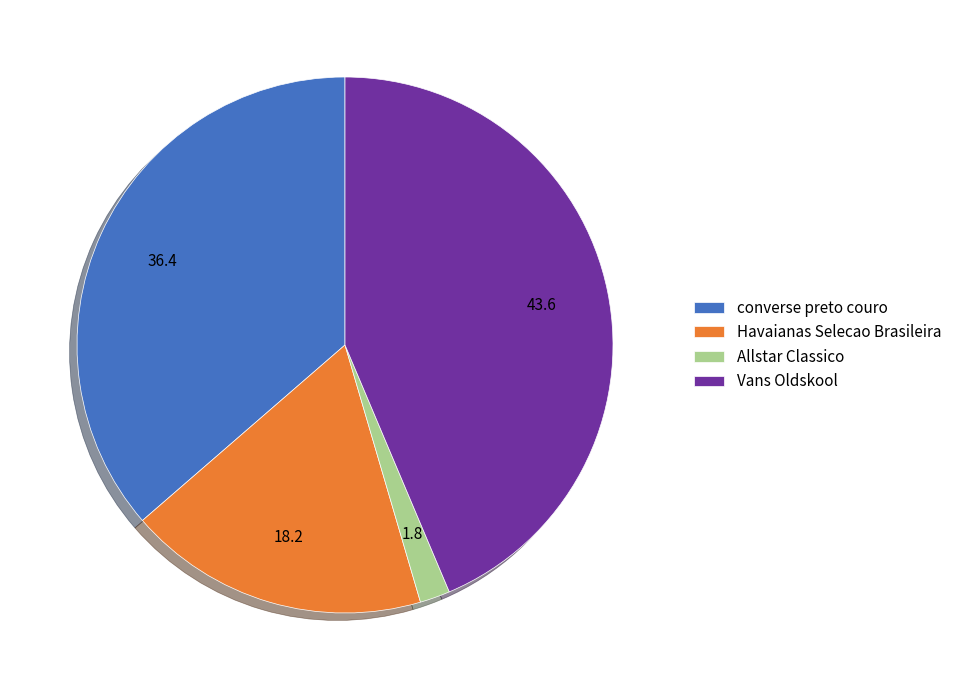

Combined, do converse preto couro and Allstar Classico account for over 50%?

No